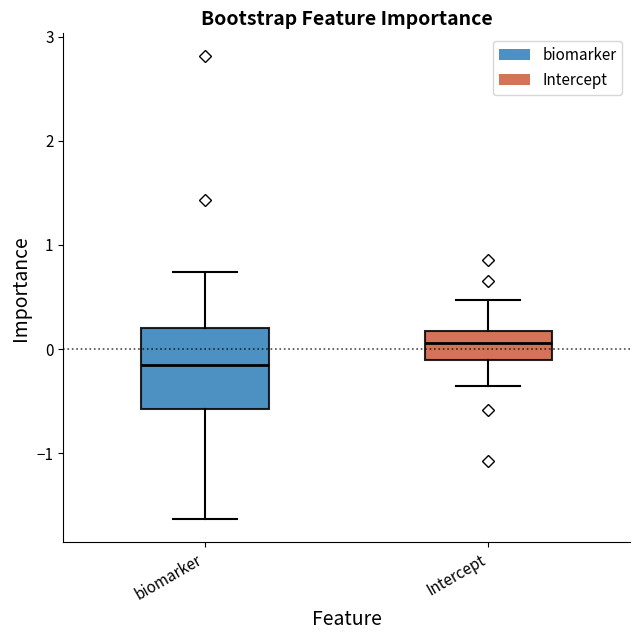

Which box's median line is the highest?

Intercept